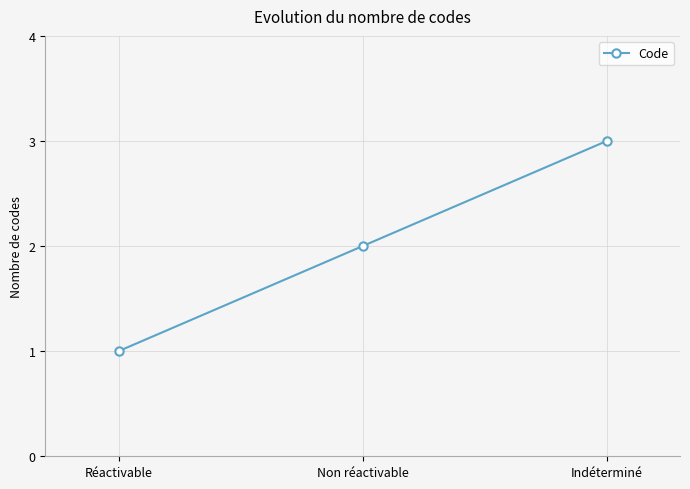

Reading left to right, transcribe all the data shown in this chart.

1	2	3